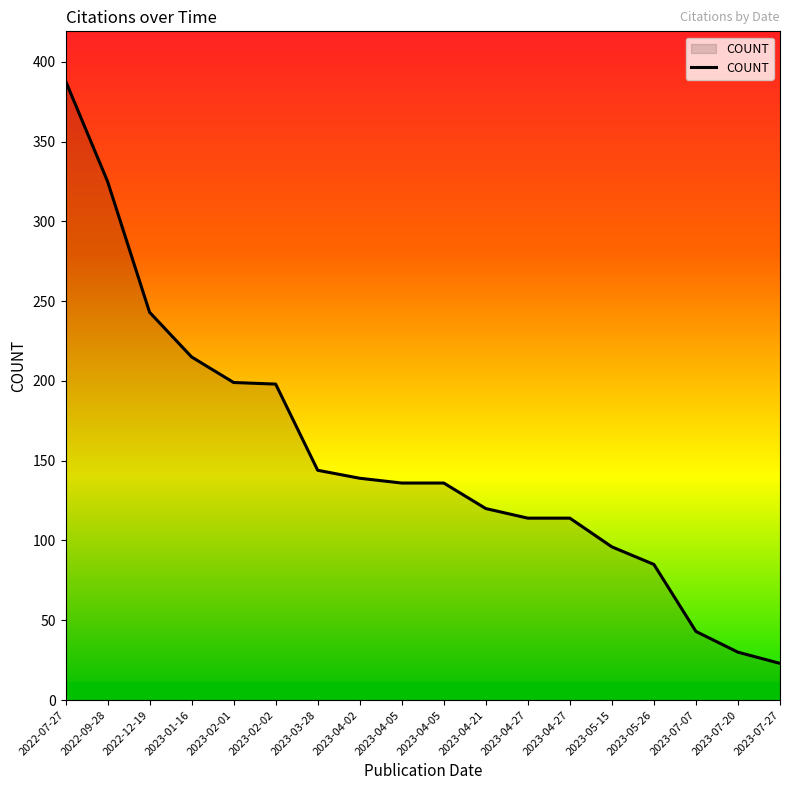

How many lines are shown in the chart?

1